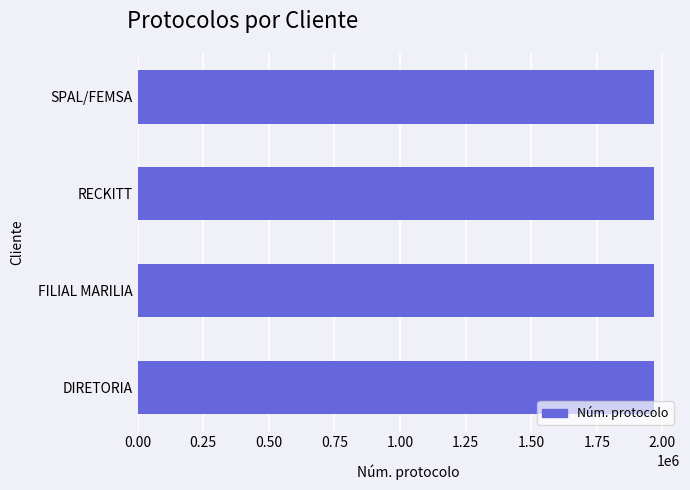

What is the minimum value shown in the chart?

1968477